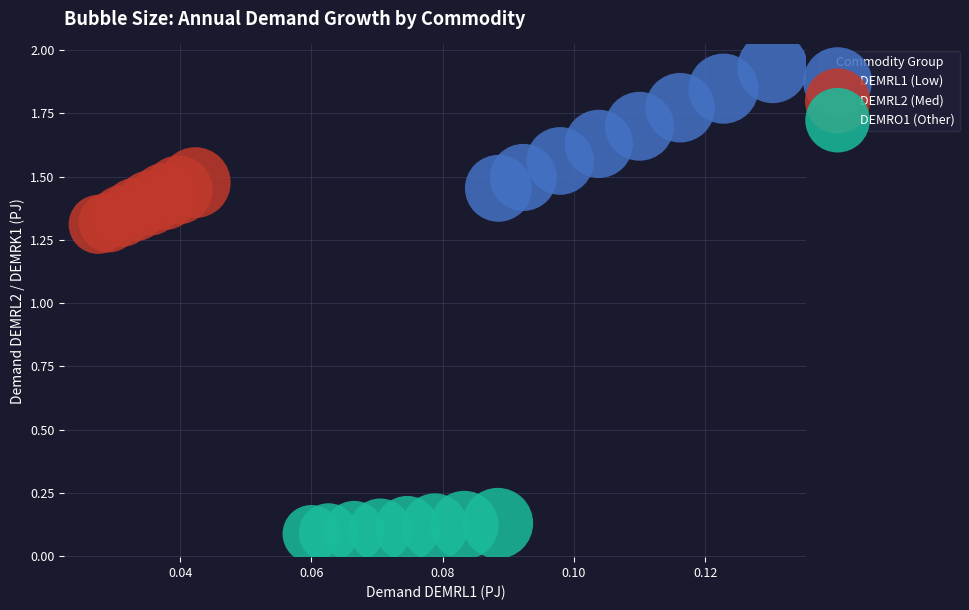

Which series reaches the minimum Y coordinate?

DEMRO1 (Other)